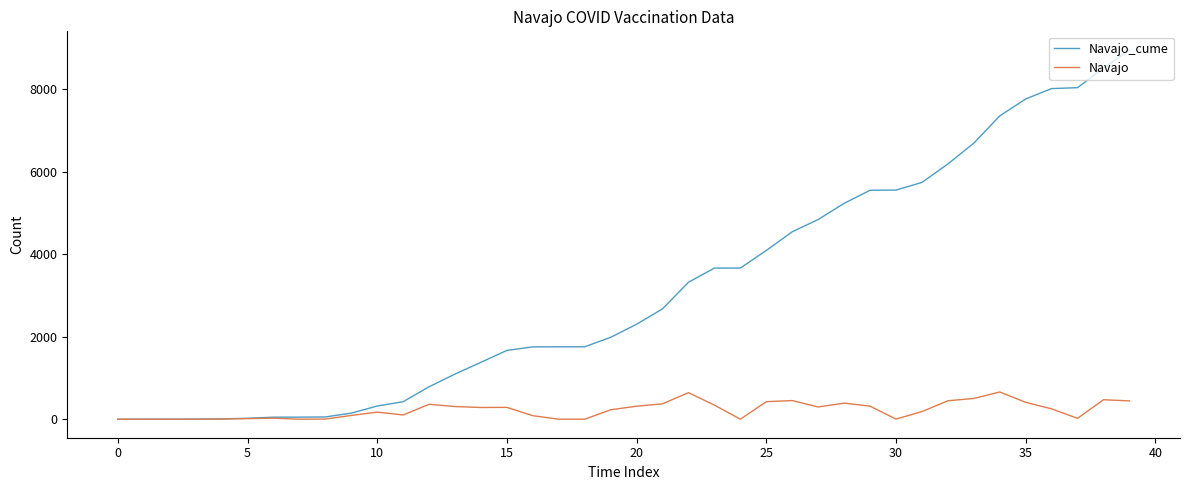

Which series has the largest total across all categories?

Navajo_cume